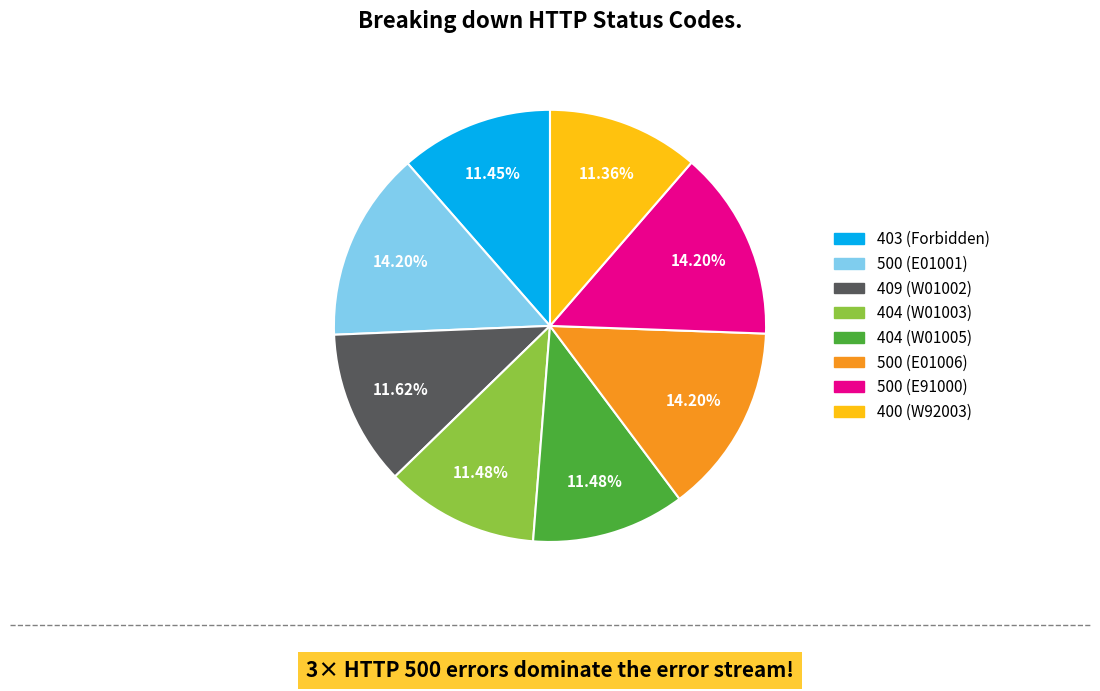

To the nearest percent, what percentage of the pie is 404 (W01005)?

11%